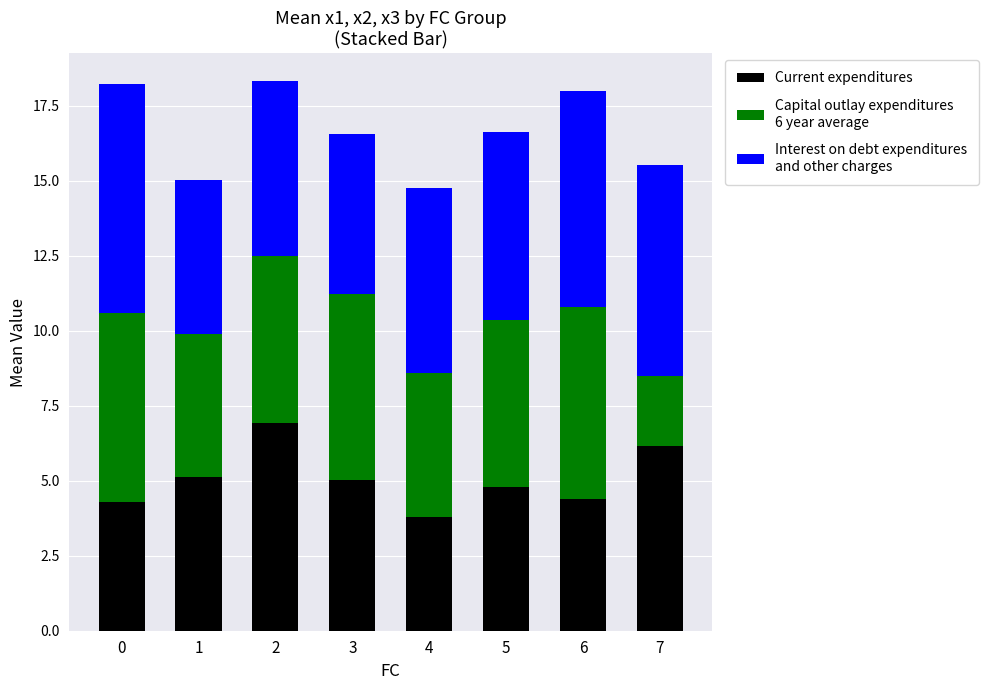

Are the bars horizontal?

No